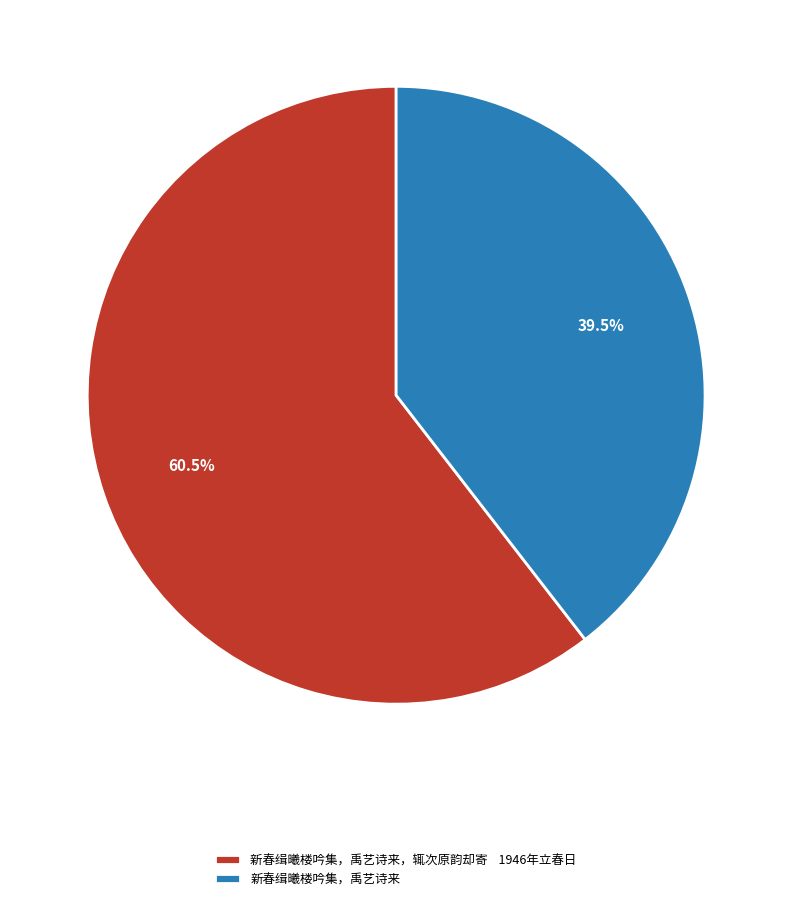

What is the ratio of the value at 新春缉曦楼吟集，禹艺诗来，辄次原韵却寄 1946年立春日 to the value at 新春缉曦楼吟集，禹艺诗来?

1.5